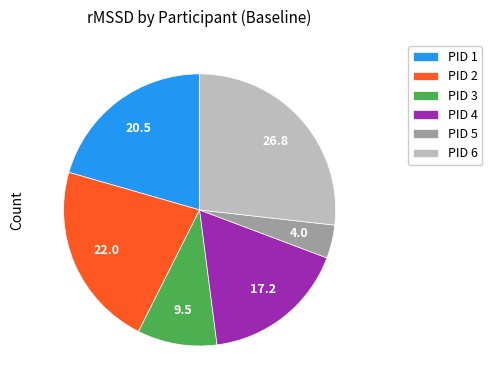

Does PID 3 represent more than half of the total?

No